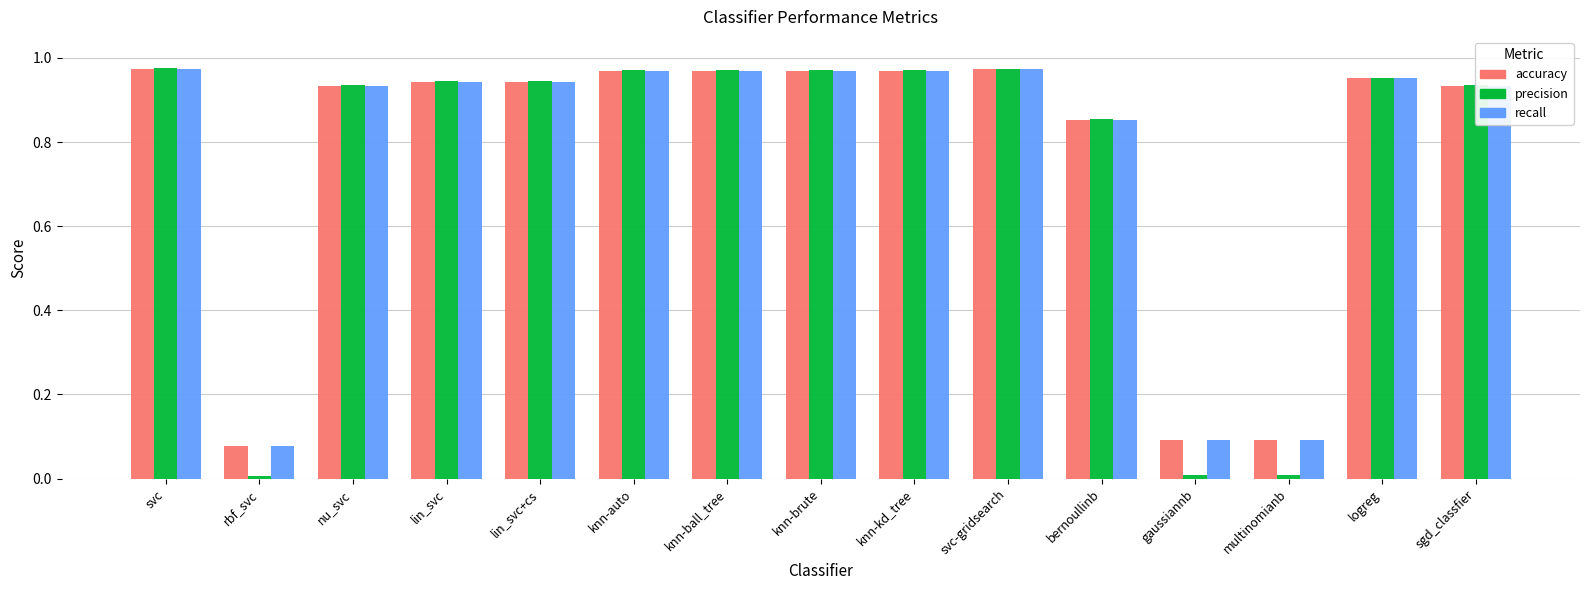

True or false: recall has a value of 1.5 at knn-auto.

False